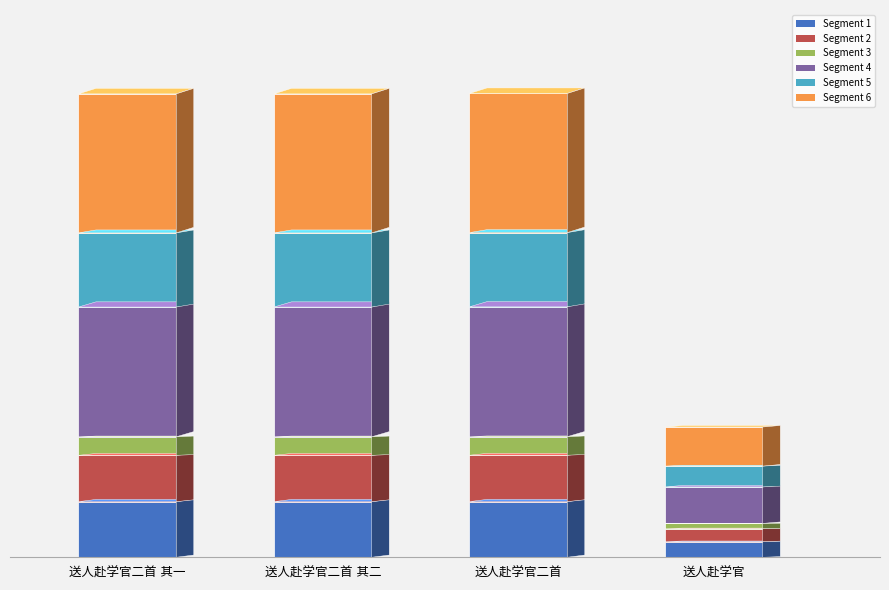

The Segment 2 series shows 114269.0 at 送人赴学官二首 其二. True or false?

True